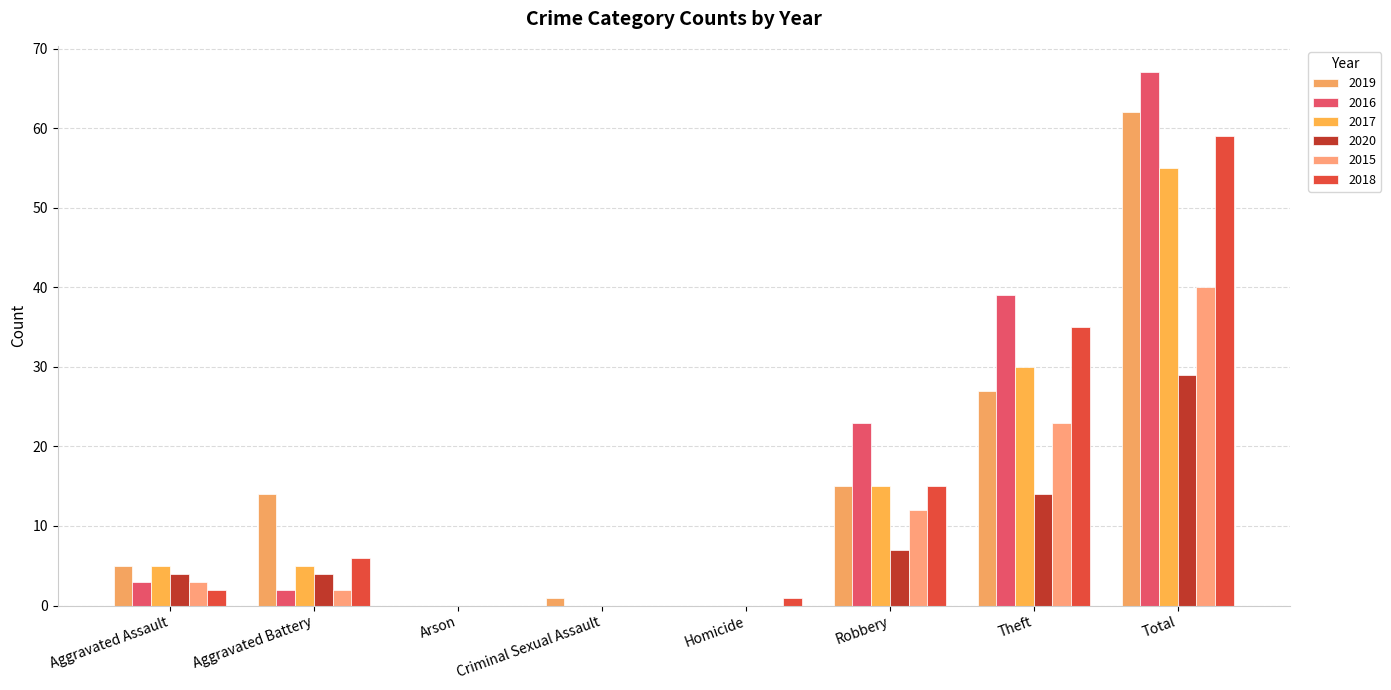

At which category is the sum across all series the highest?

Total